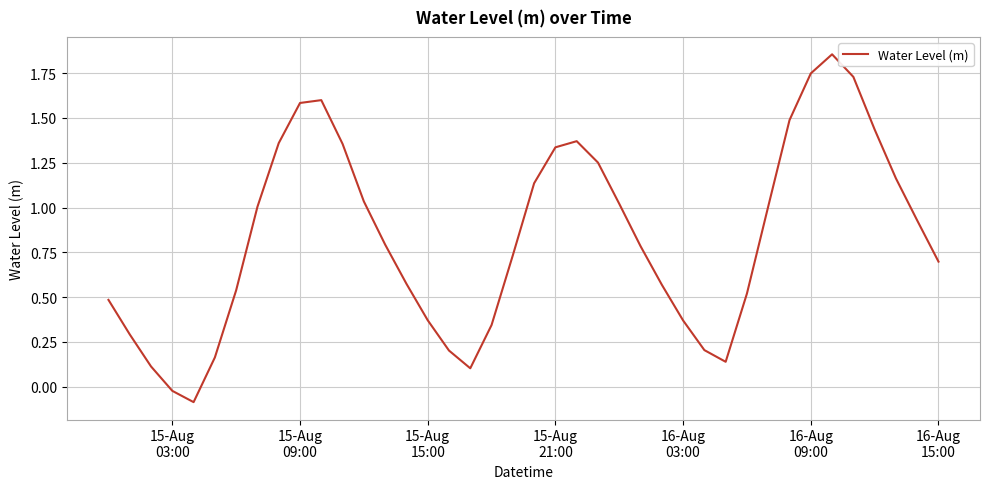

How many categories are shown in the chart?

40